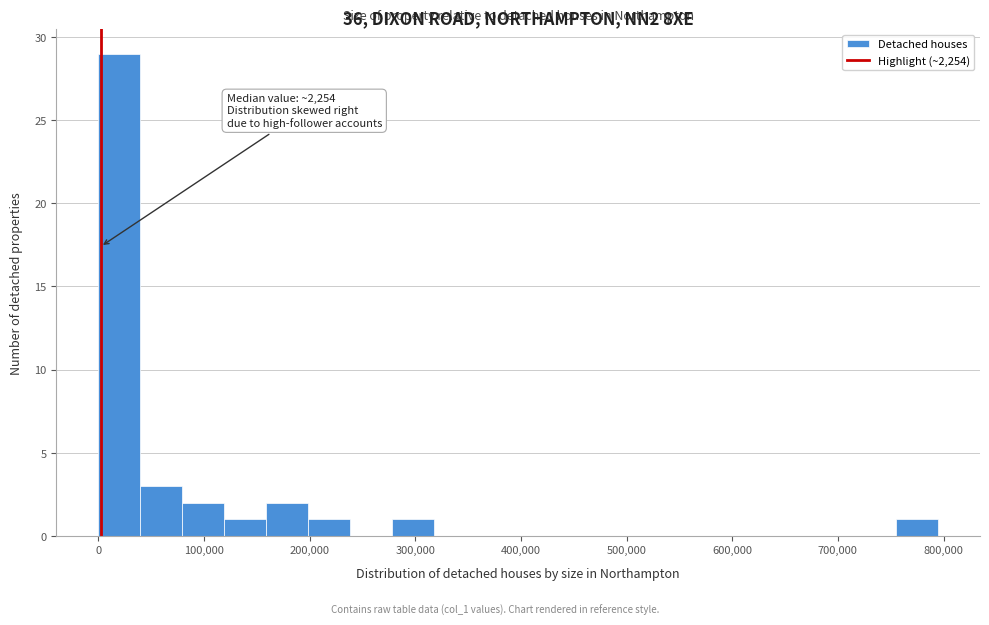

Read against the x-axis, roughly where is the centre of the tallest bar?

20000